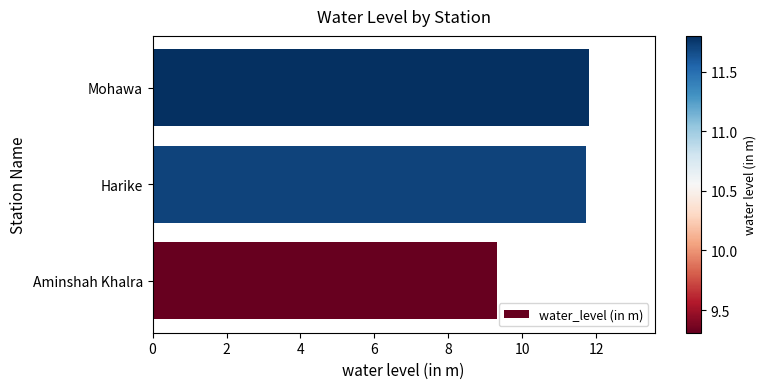

What is the smallest value displayed?

9.3